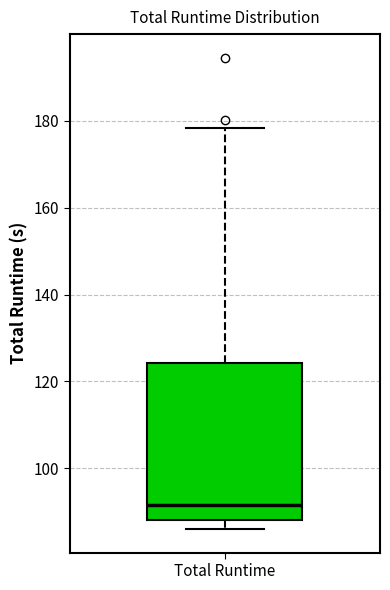

Transcribe this box plot: give where the median line is, the range the box spans, and where the two whiskers end, as read against the y-axis. The values are not printed on the chart, so give them approximately, as read against the axis.

median 92, box 88 to 124, whiskers 86 to 178